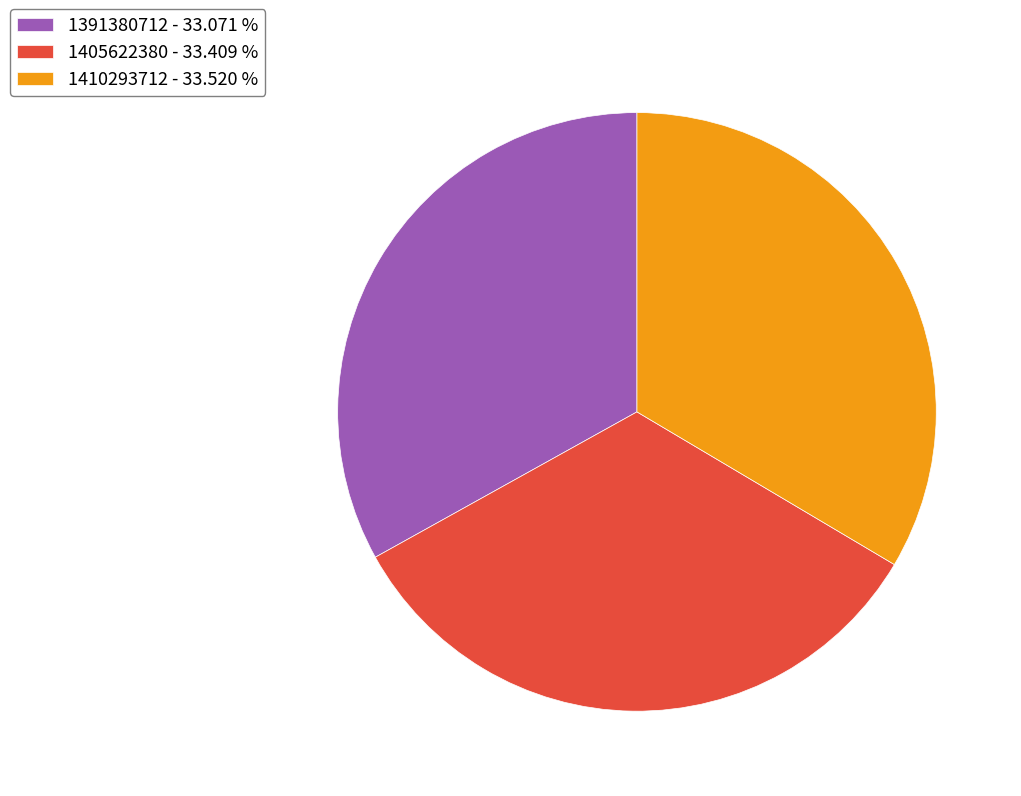

Is it true that 1391380712 is 8% of the pie?

False